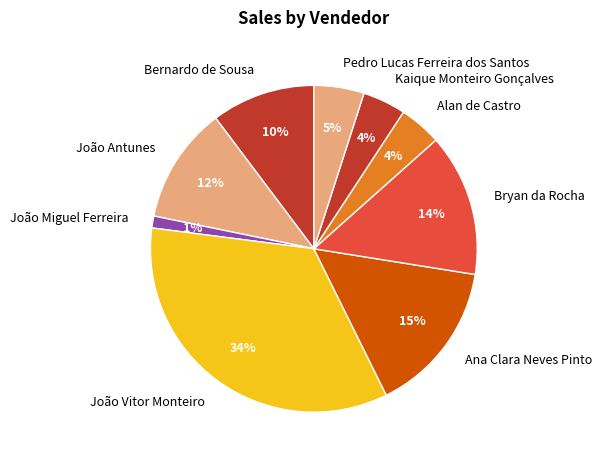

To the nearest percent, what is the average slice percentage?

11%